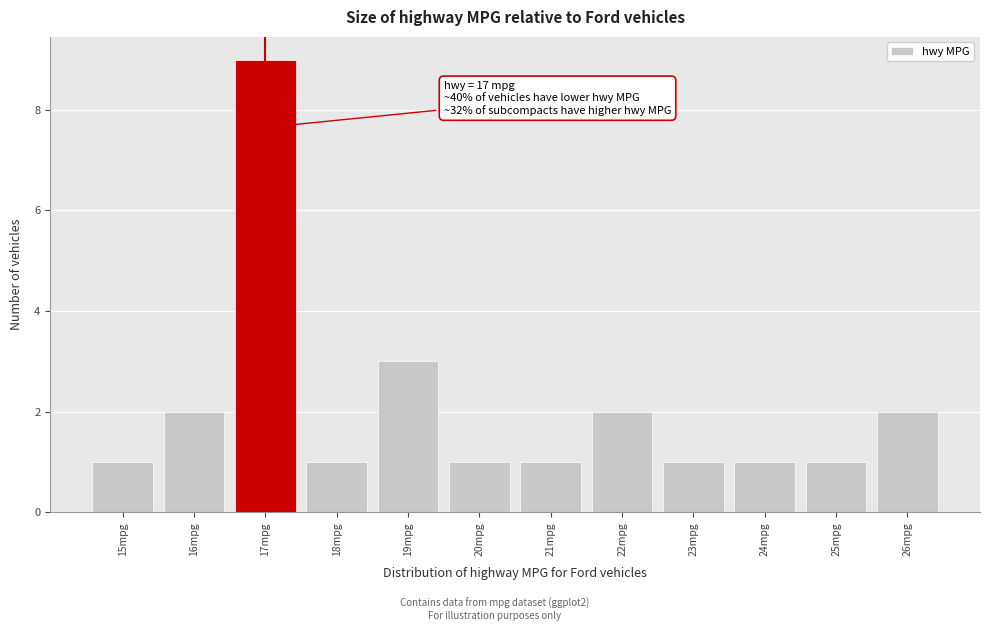

Over which range of the x-axis is the bar tallest?

16.5 to 17.5